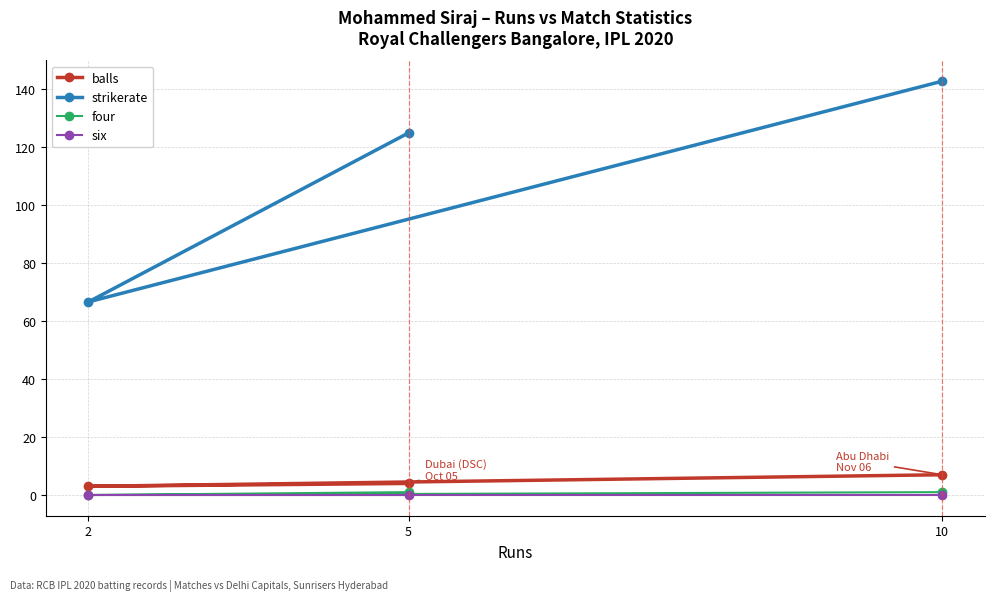

Is the value of balls at 2 greater than the value of four at 2?

Yes